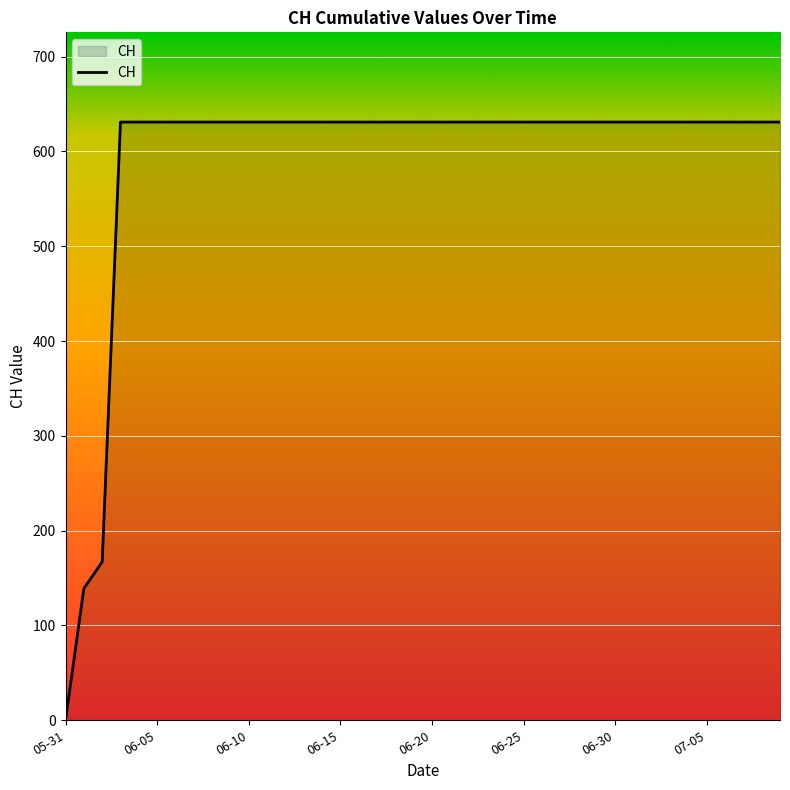

What is the difference between the maximum and minimum values?

631